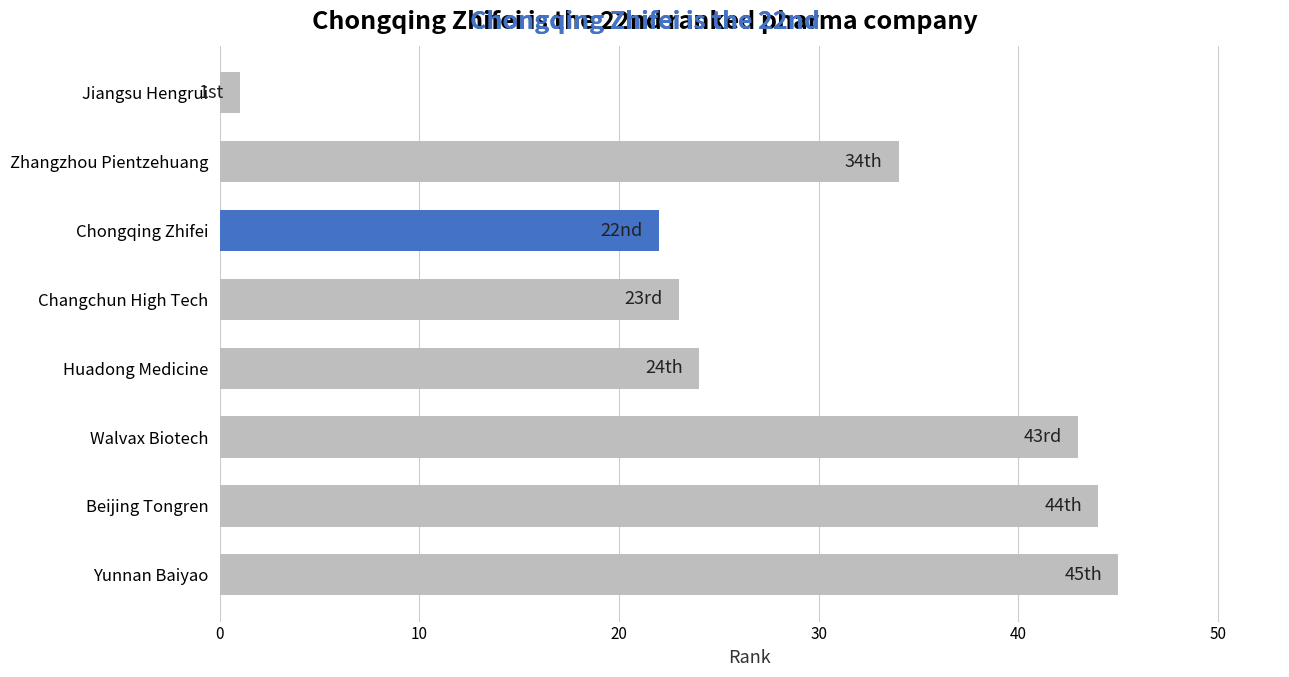

How many distinct data groups are displayed?

1